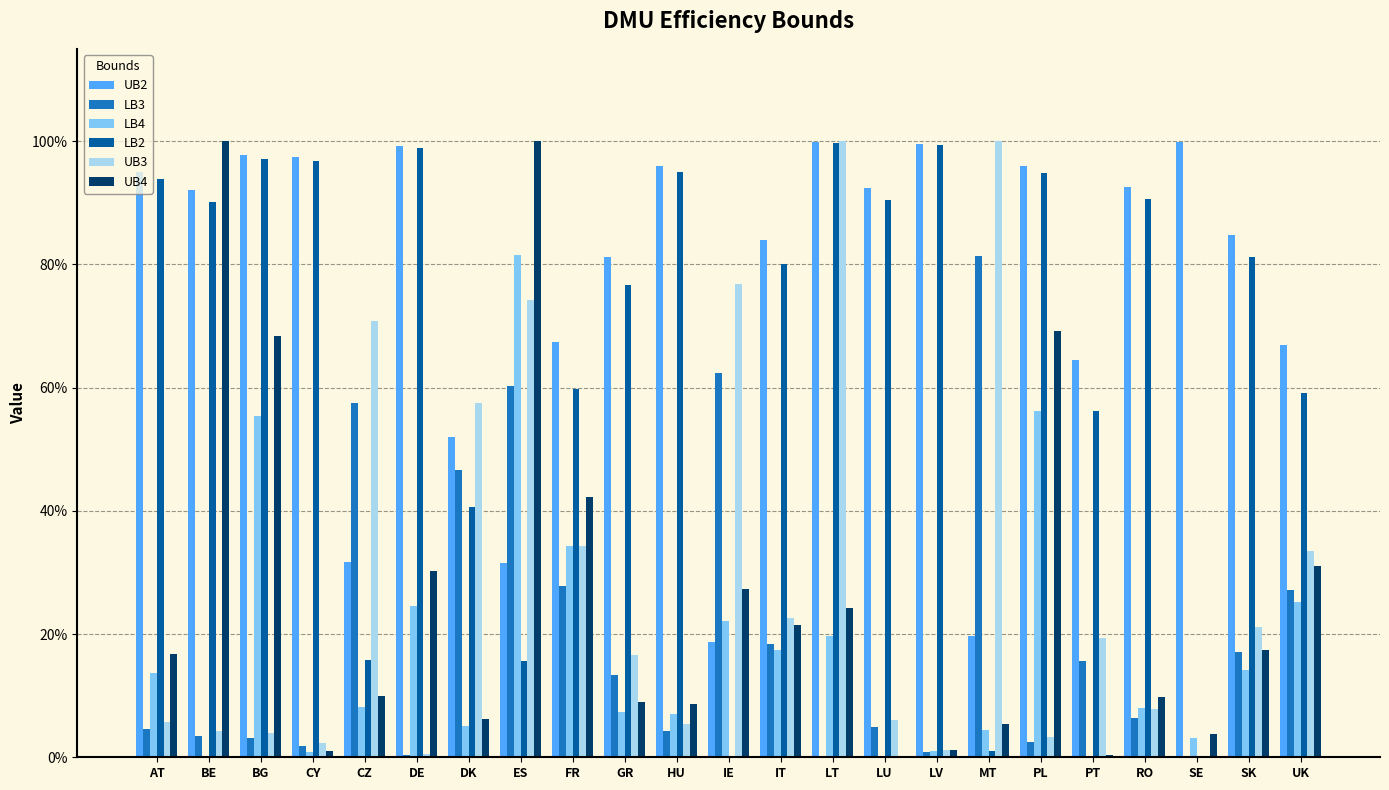

Reading left to right, what are all the values shown in this chart?

UB2: 1.0	0.9	1.0	1.0	0.3	1.0	0.5	0.3	0.7	0.8	1.0	0.2	0.8	1.0	0.9	1.0	0.2	1.0	0.6	0.9	1.0	0.8	0.7
LB3: 0.0	0.0	0.0	0.0	0.6	0.0	0.5	0.6	0.3	0.1	0.0	0.6	0.2	0.0	0.0	0.0	0.8	0.0	0.2	0.1	0.0	0.2	0.3
LB4: 0.1	0.0	0.6	0.0	0.1	0.2	0.1	0.8	0.3	0.1	0.1	0.2	0.2	0.2	0.0	0.0	0.0	0.6	0.0	0.1	0.0	0.1	0.3
LB2: 0.9	0.9	1.0	1.0	0.2	1.0	0.4	0.2	0.6	0.8	0.9	0.0	0.8	1.0	0.9	1.0	0.0	0.9	0.6	0.9	0.0	0.8	0.6
UB3: 0.1	0.0	0.0	0.0	0.7	0.0	0.6	0.7	0.3	0.2	0.1	0.8	0.2	1.0	0.1	0.0	1.0	0.0	0.2	0.1	0.0	0.2	0.3
UB4: 0.2	1.0	0.7	0.0	0.1	0.3	0.1	1.0	0.4	0.1	0.1	0.3	0.2	0.2	0.0	0.0	0.1	0.7	0.0	0.1	0.0	0.2	0.3